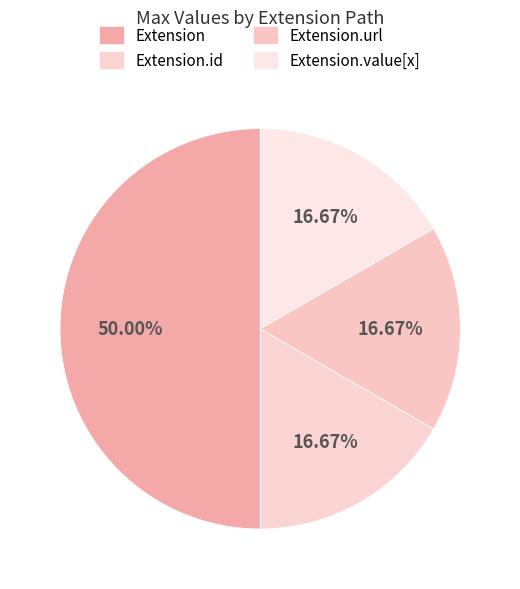

What is the largest slice in the pie chart?

Extension